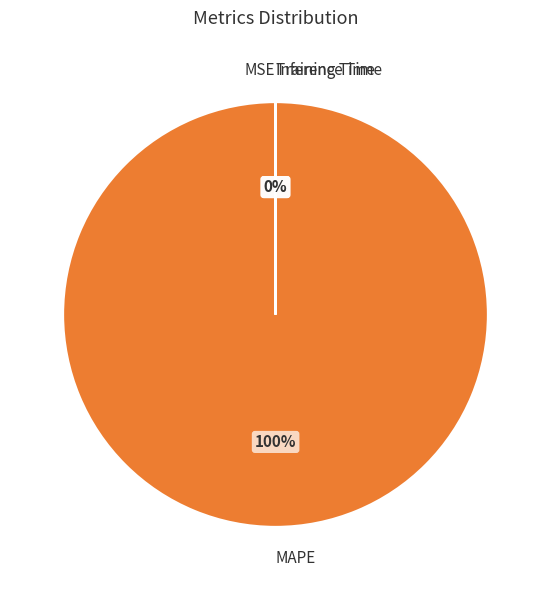

Is there a majority slice in this chart?

Yes